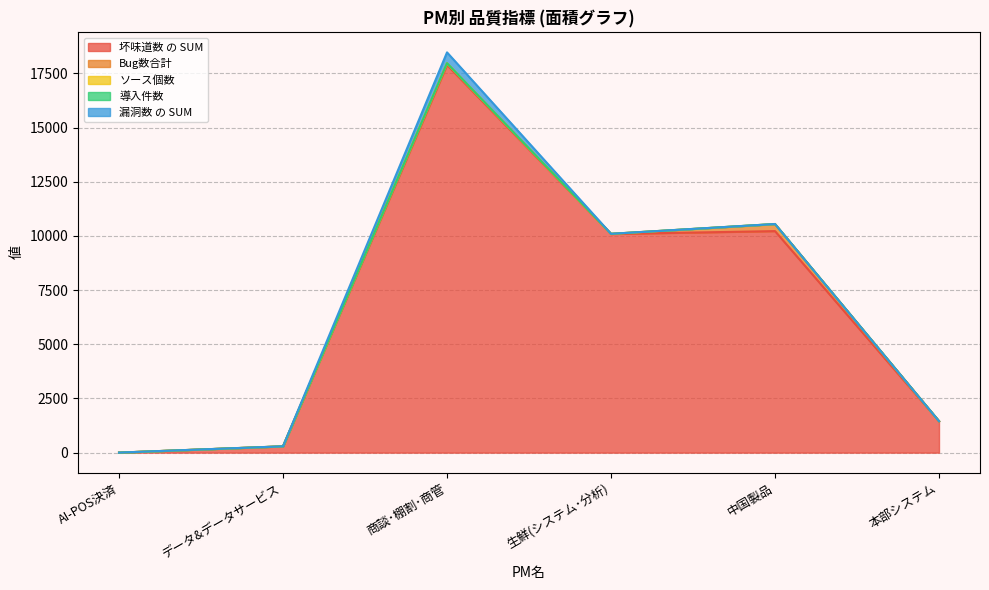

Where is the first local maximum for 導入件数?

商談･棚割･商管